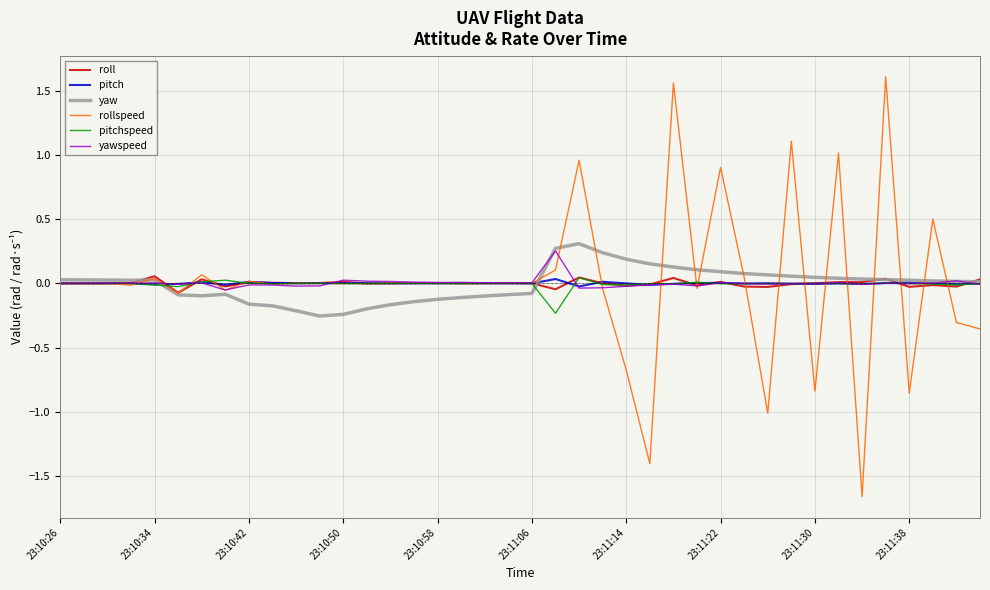

What is the maximum value shown in the chart?

1.6